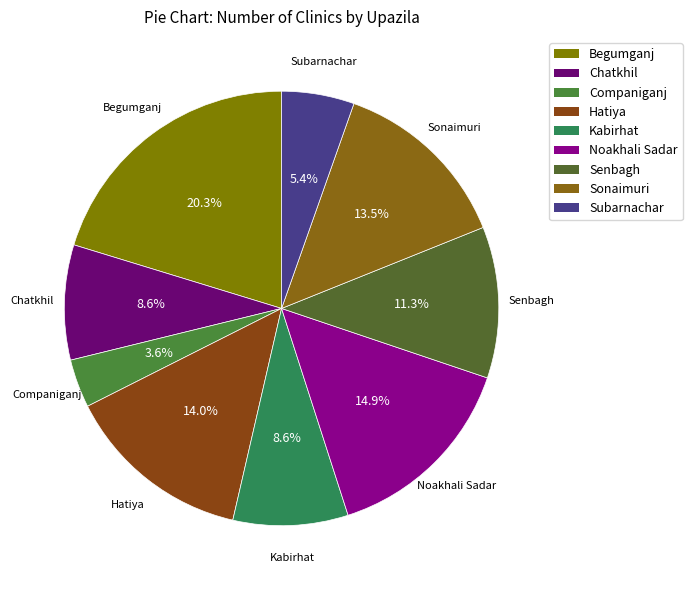

To the nearest percent, what percentage of the pie is Companiganj?

4%